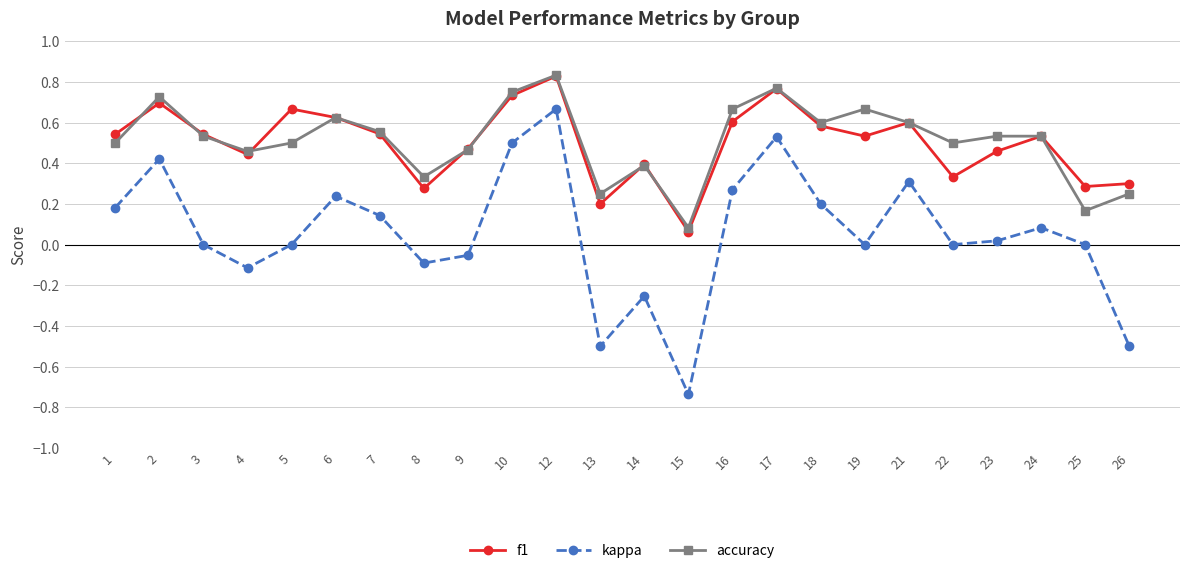

Which category has the lowest value across all series?

15